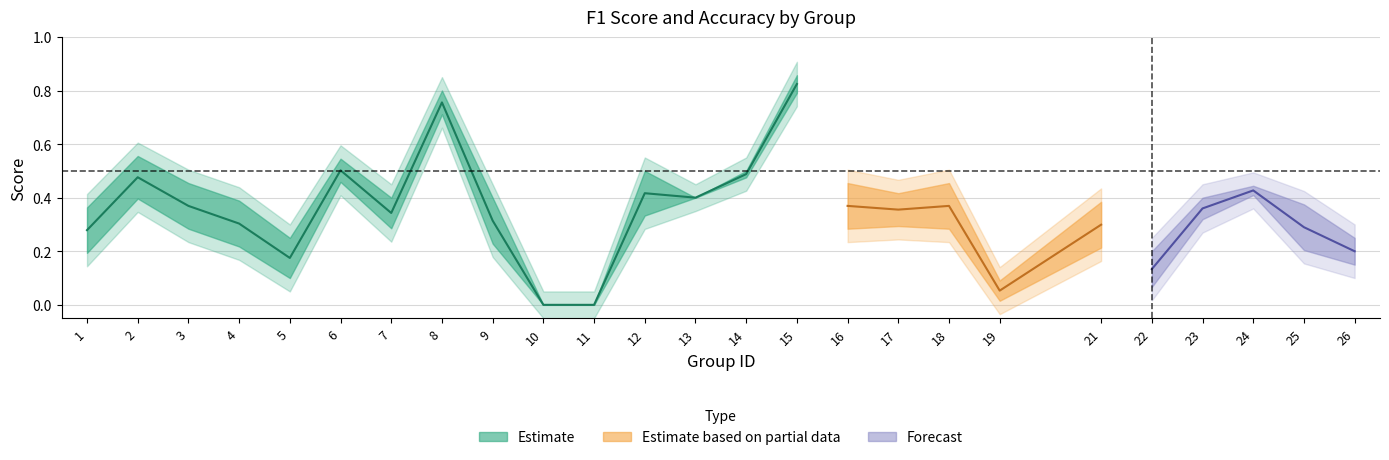

What is the difference between the highest and lowest values at 5?

0.1